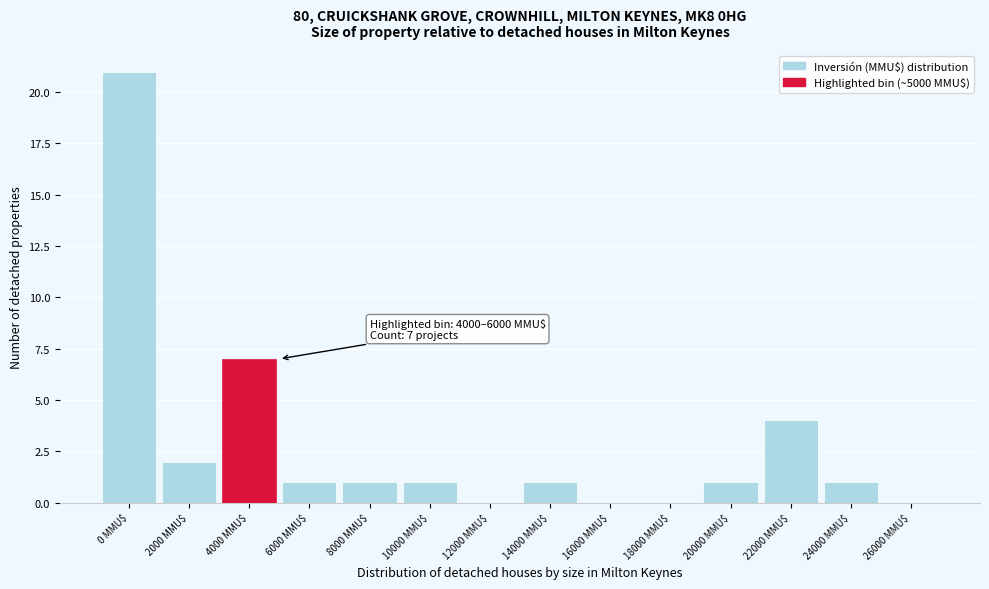

Where is the data nearest to the value 10?

4000 MMU$